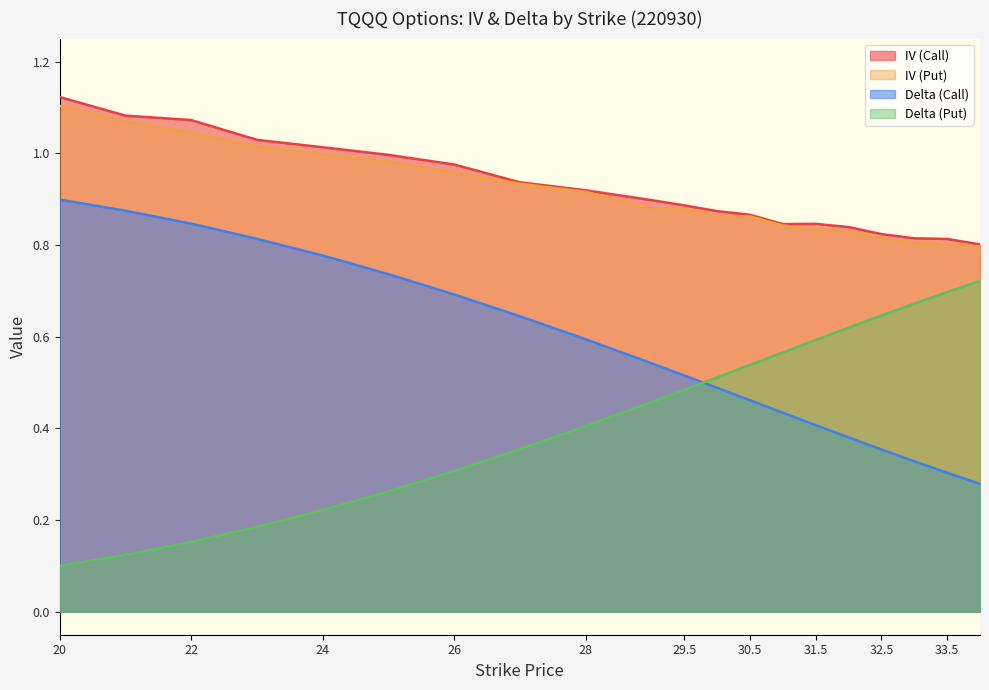

List the series in order of their peak value, lowest first.

Delta (Put), Delta (Call), IV (Put), IV (Call)